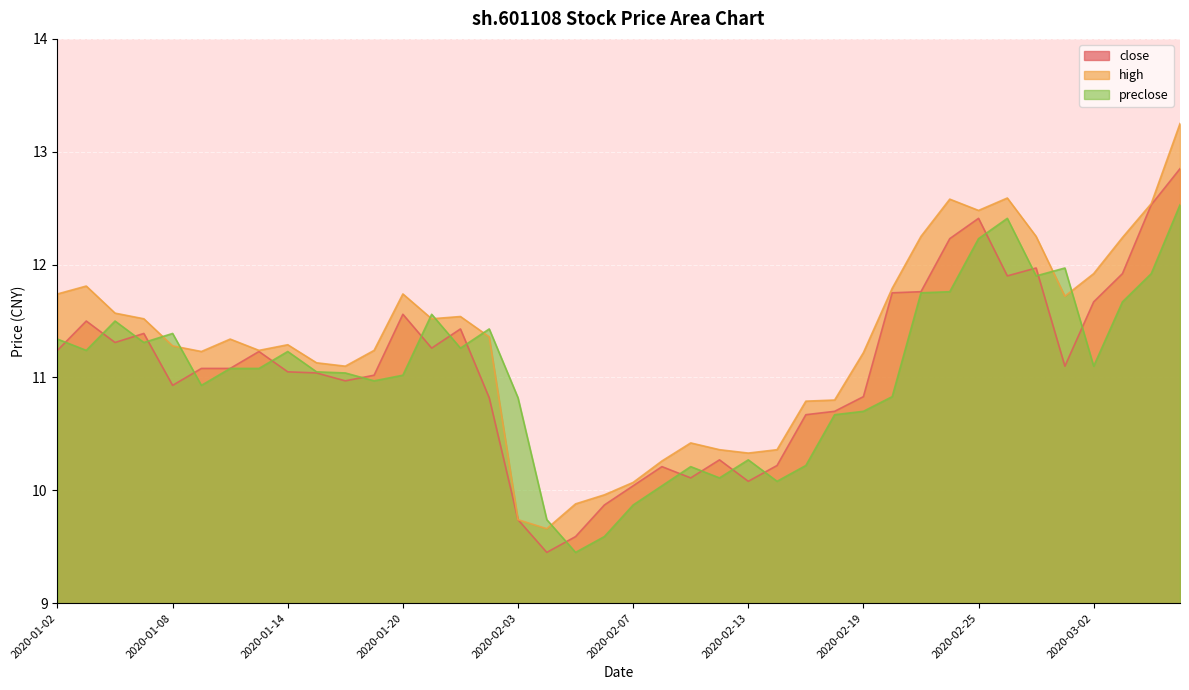

What is the label of the 22nd point from the right?

2020-02-05